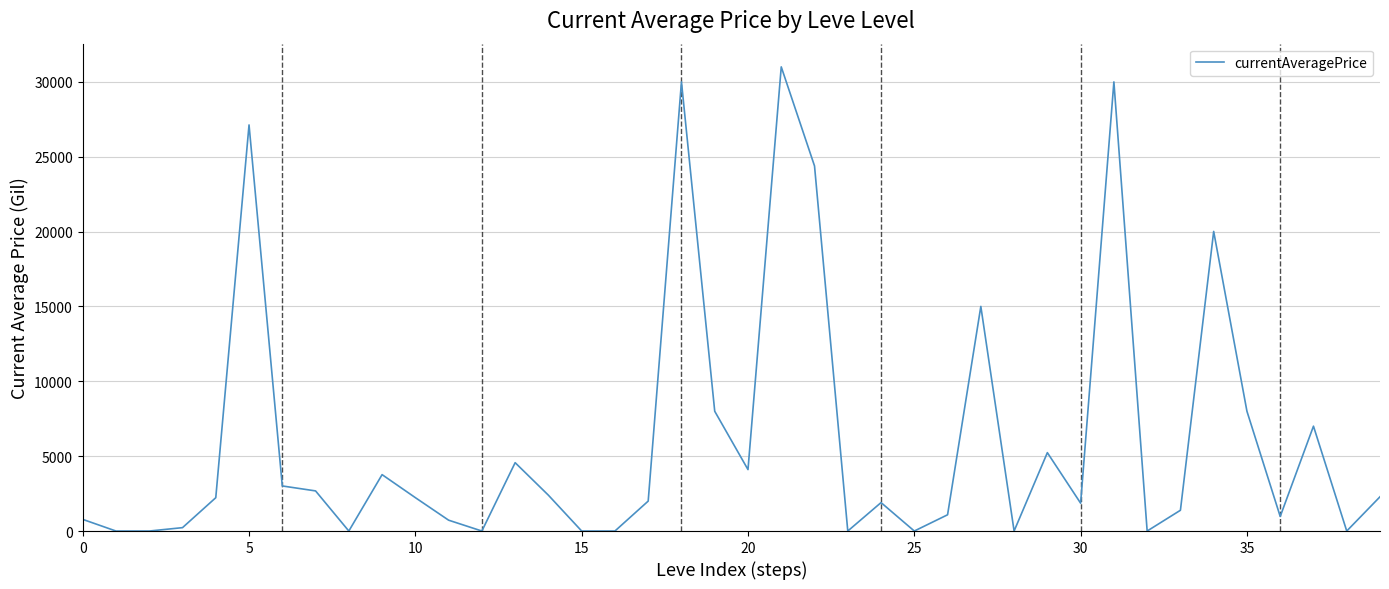

What is the greatest value displayed?

31003.0